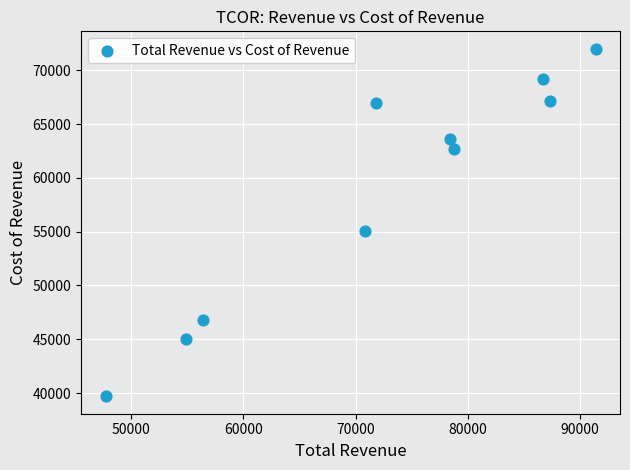

What is the average X value?

72420